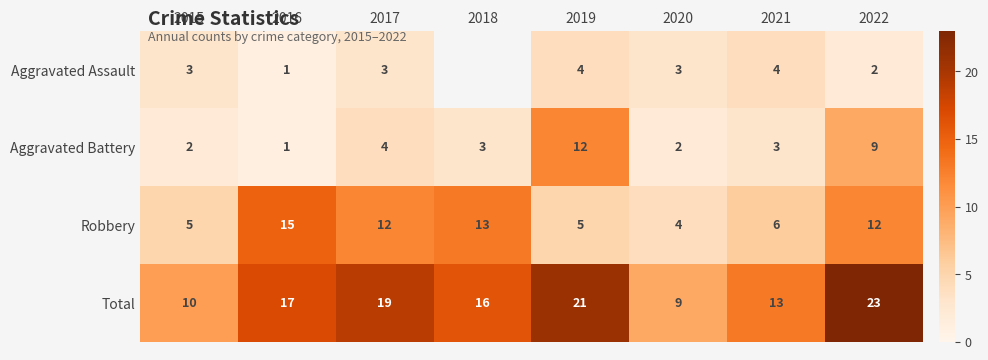

At which category is the sum across all series the highest?

2022